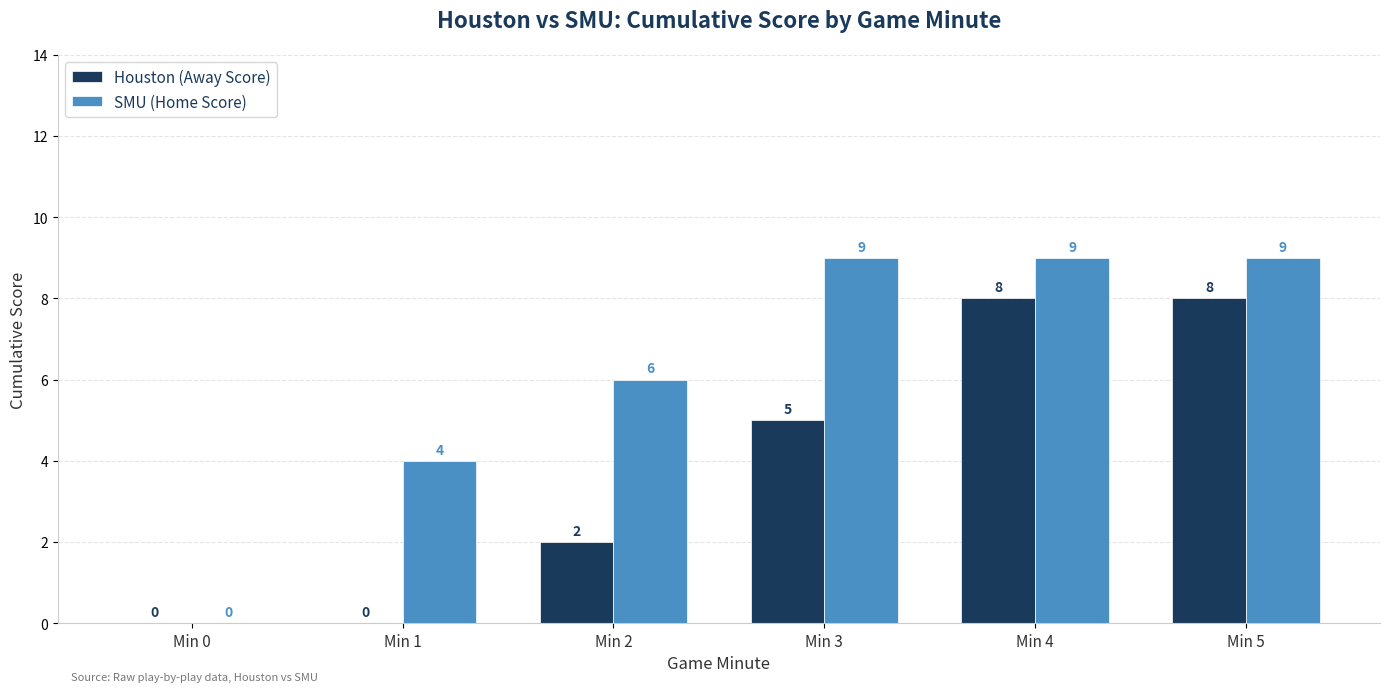

Are the bars grouped side by side (vs. stacked)?

Yes